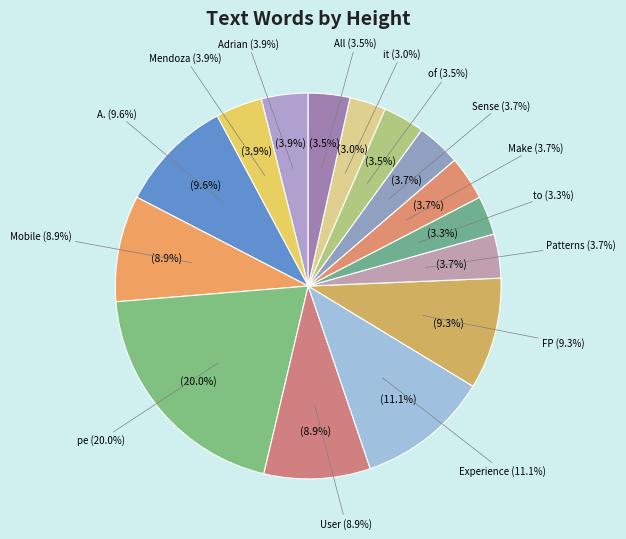

Does Sense account for over 50% of the chart?

No